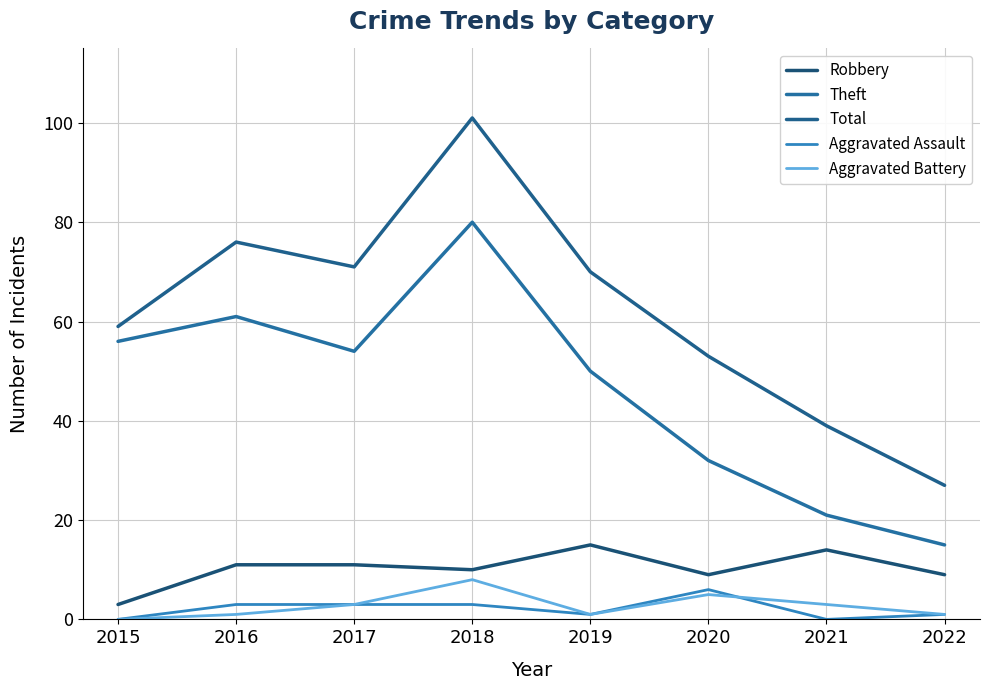

Count the number of categories in the chart.

8